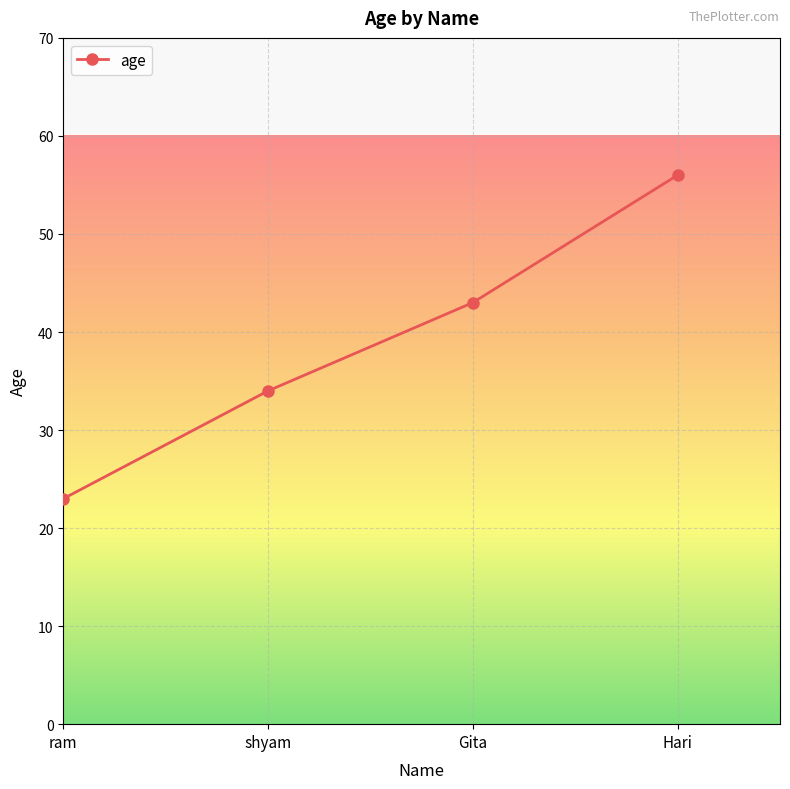

Does the chart have visible grid lines?

Yes